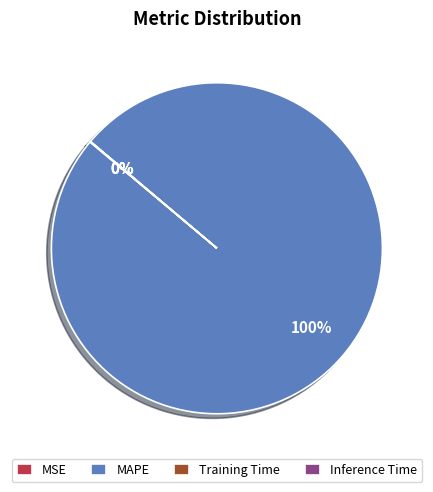

Which slice is the largest?

MAPE